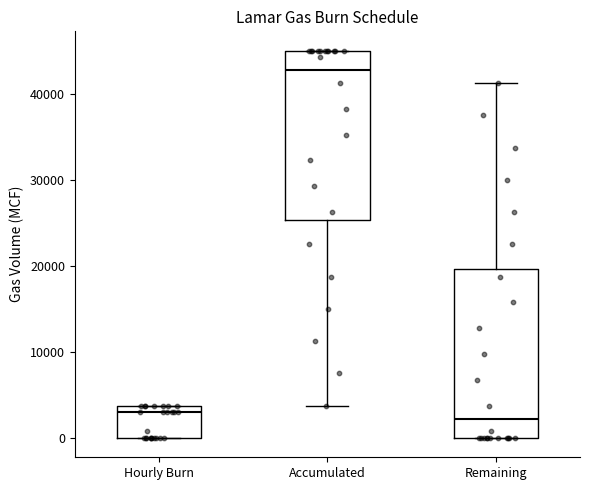

Where does the median line of the box for Hourly Burn sit on the y-axis? The values are not printed on the chart, so give them approximately, as read against the axis.

3000